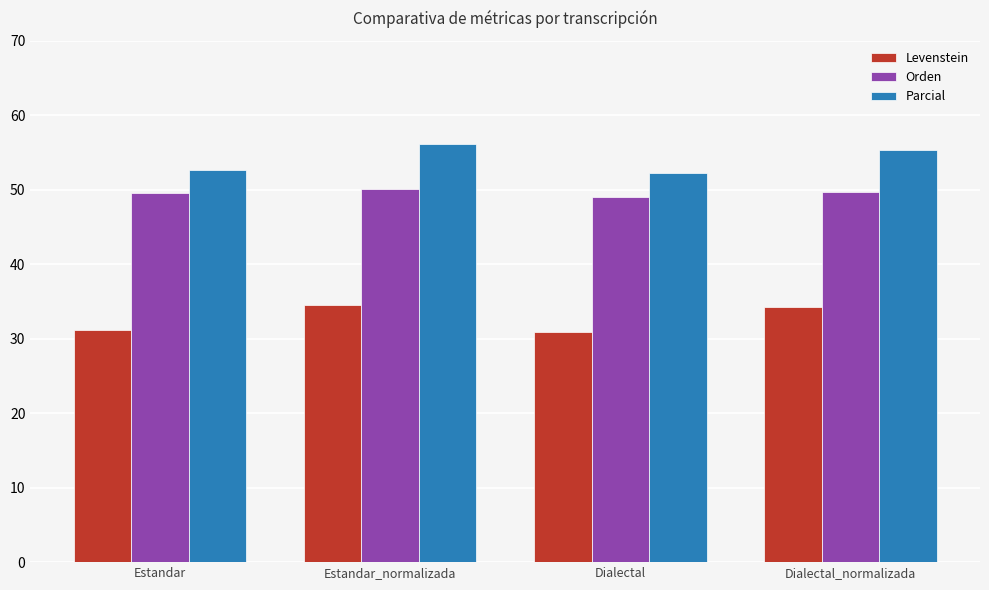

Read the Parcial value at Dialectal.

52.2